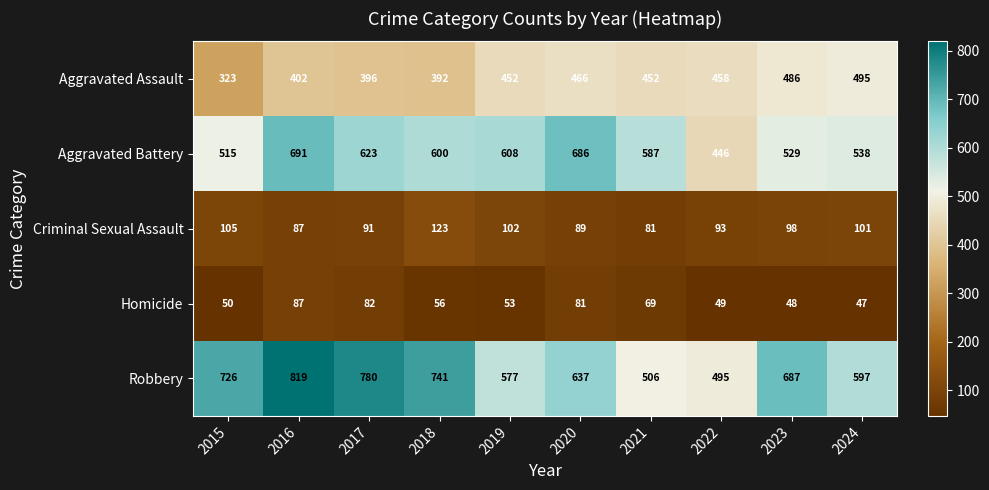

What is the difference between the maximum and second lowest values in the Criminal Sexual Assault series?

36